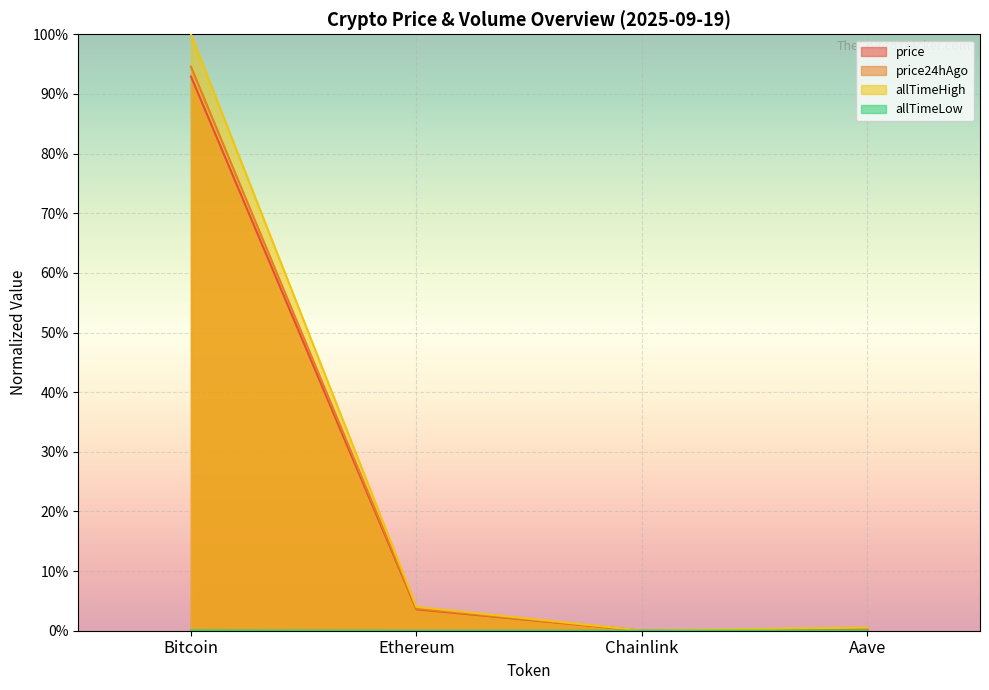

What is the label of the 2nd point from the left?

Ethereum